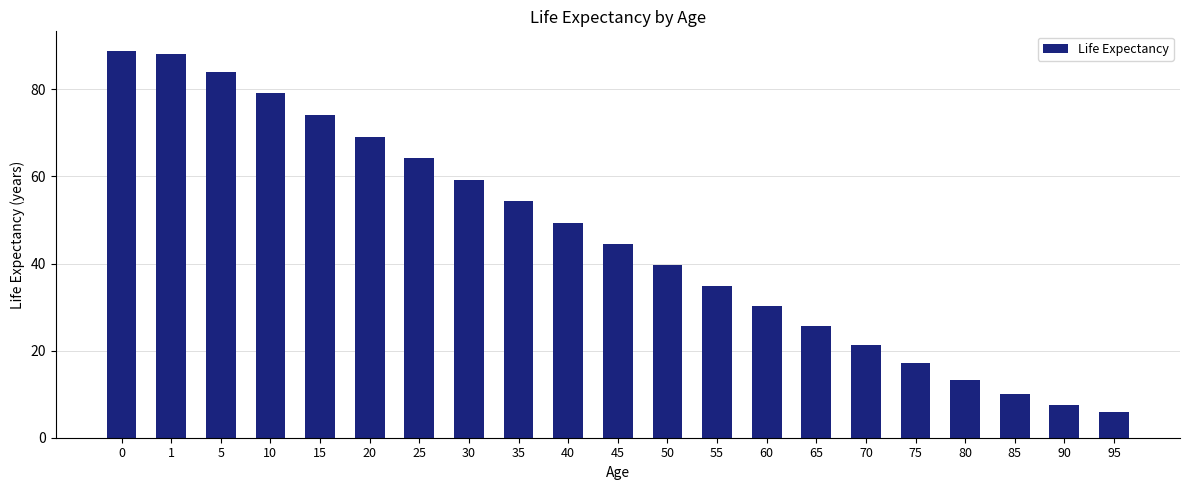

What is the value of the 15th bar from the left?

25.7